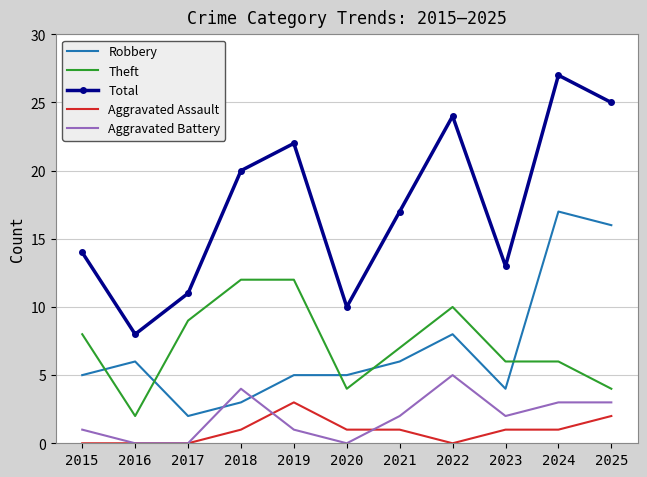

The value of Aggravated Battery at 2017 is -3. True or false?

False